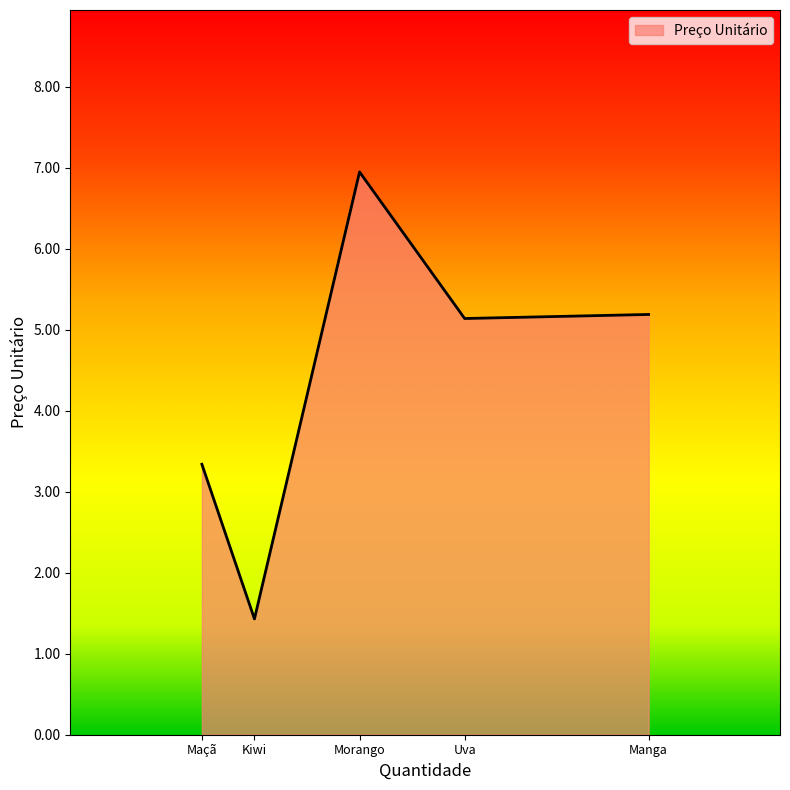

At which category does the data reach its first local peak?

Morango